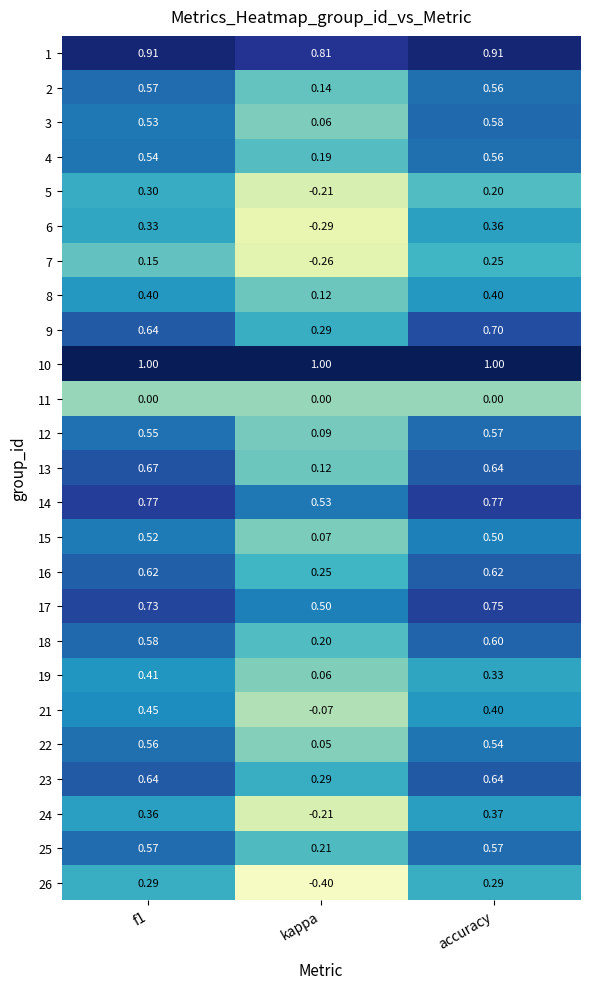

Is the value of 17 at accuracy greater than the value of 9 at f1?

Yes